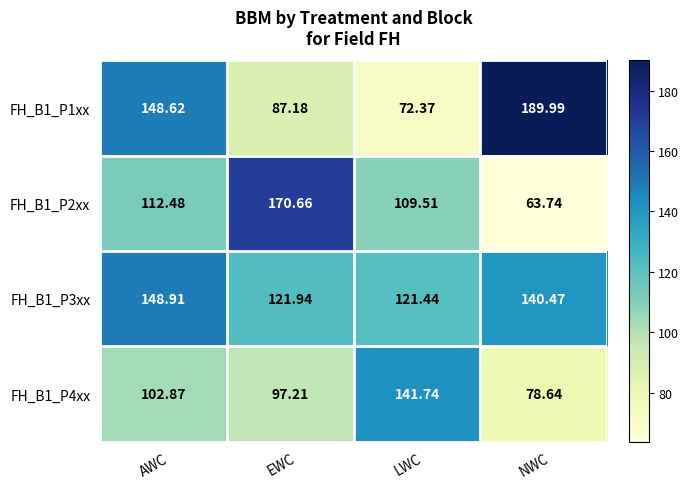

What is the difference between the highest and lowest values at LWC?

69.4